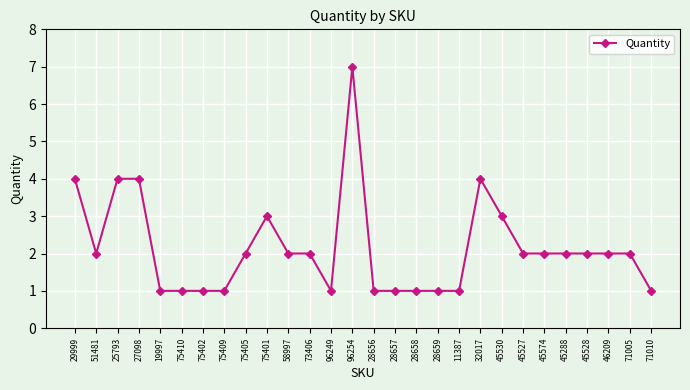

What is the sum of the values at 27098 and 28656?

5